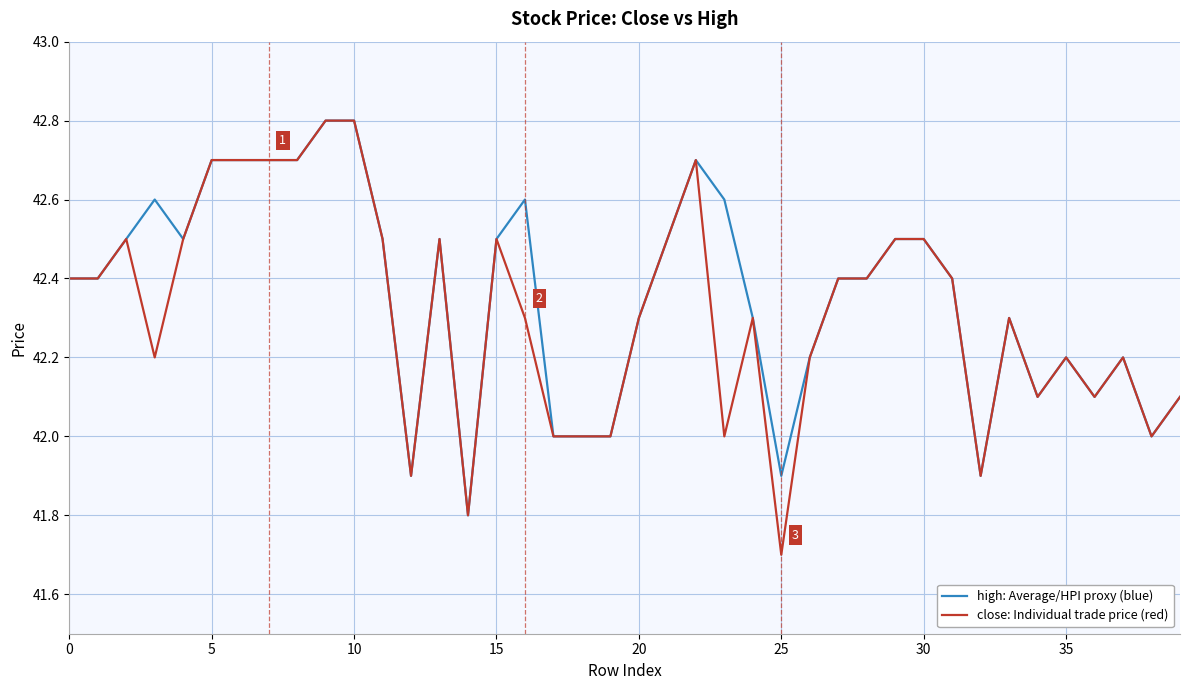

Which series has the largest range (max minus min)?

close: Individual trade price (red)